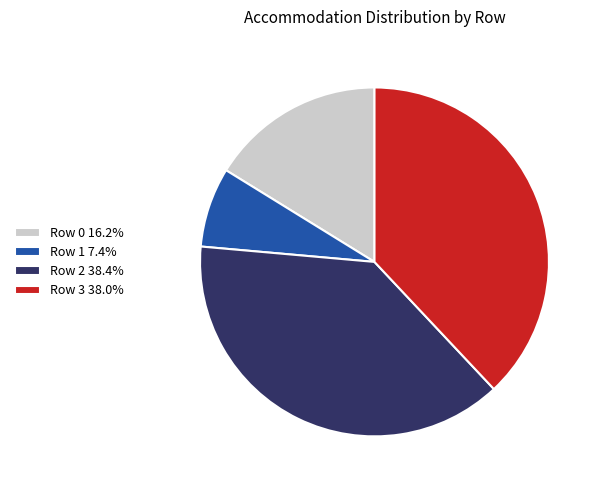

Between Row 3 and Row 1, which is larger?

Row 3